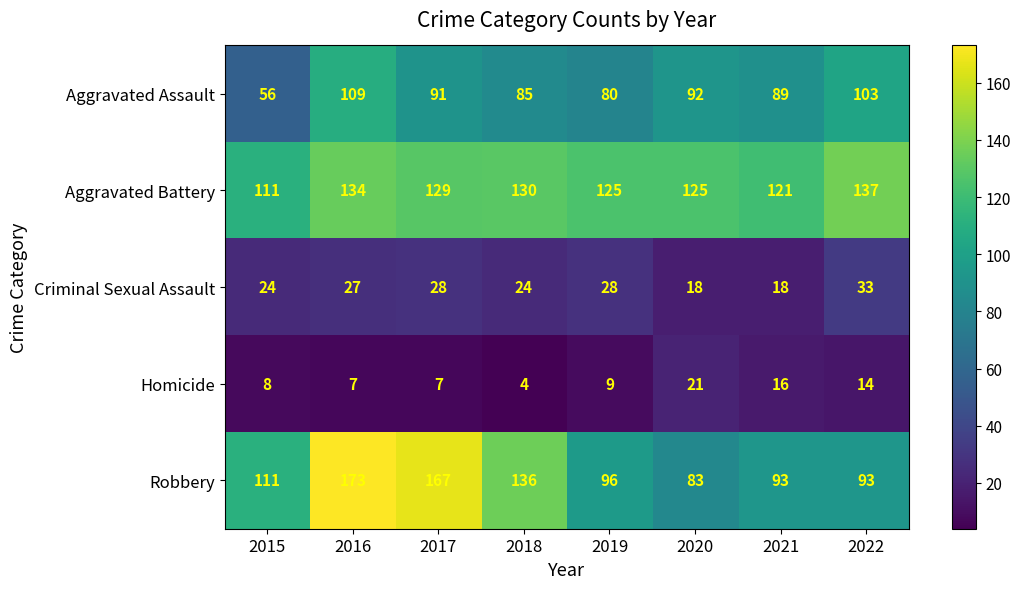

How many distinct data groups are displayed?

5